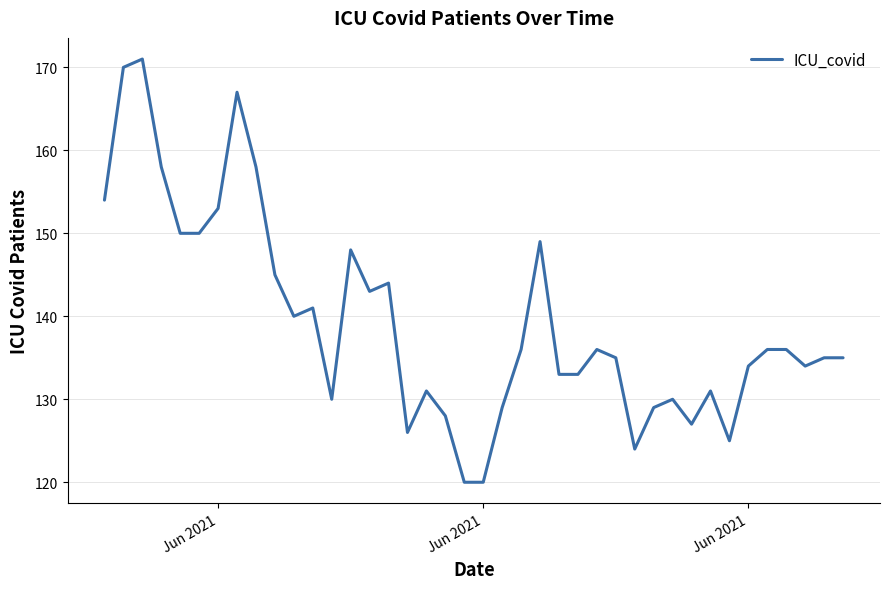

What is the minimum value shown in the chart?

120